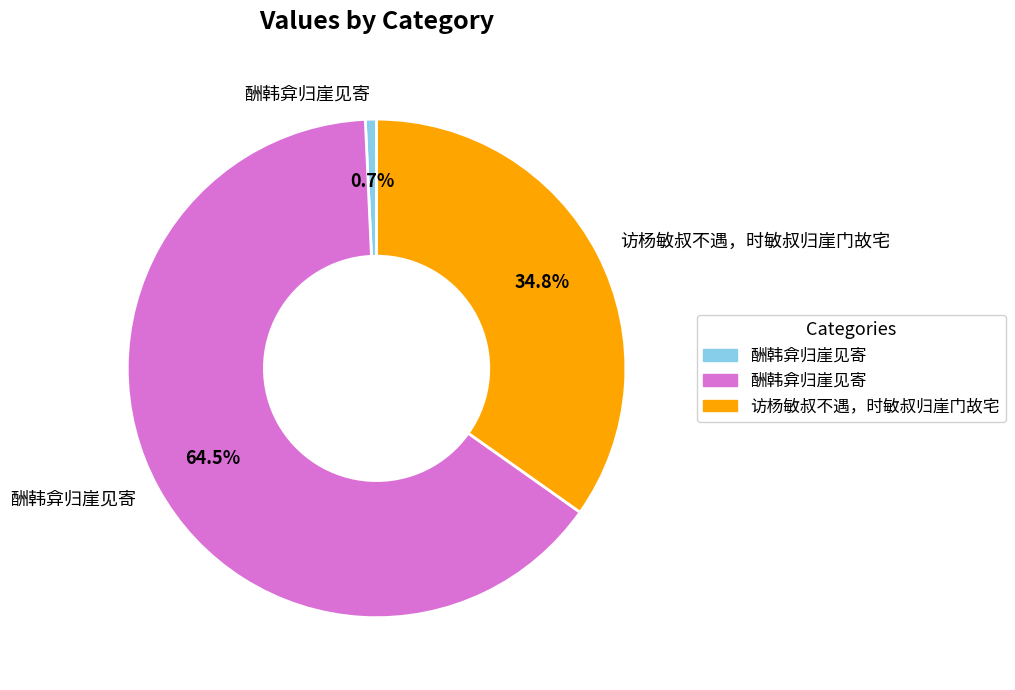

Is there a majority slice in this chart?

Yes